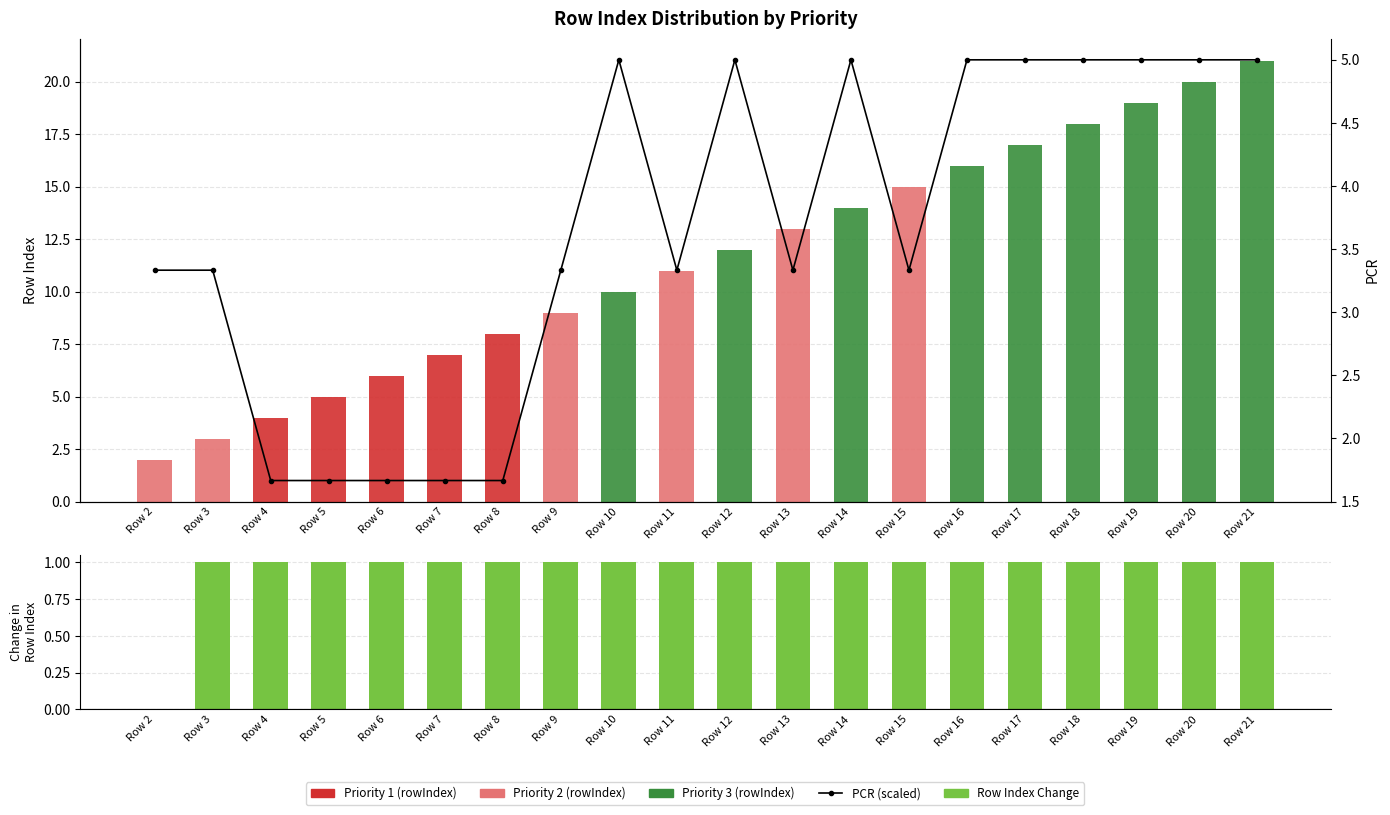

Which category has the lowest value in the PCR (scaled) series?

Row 4